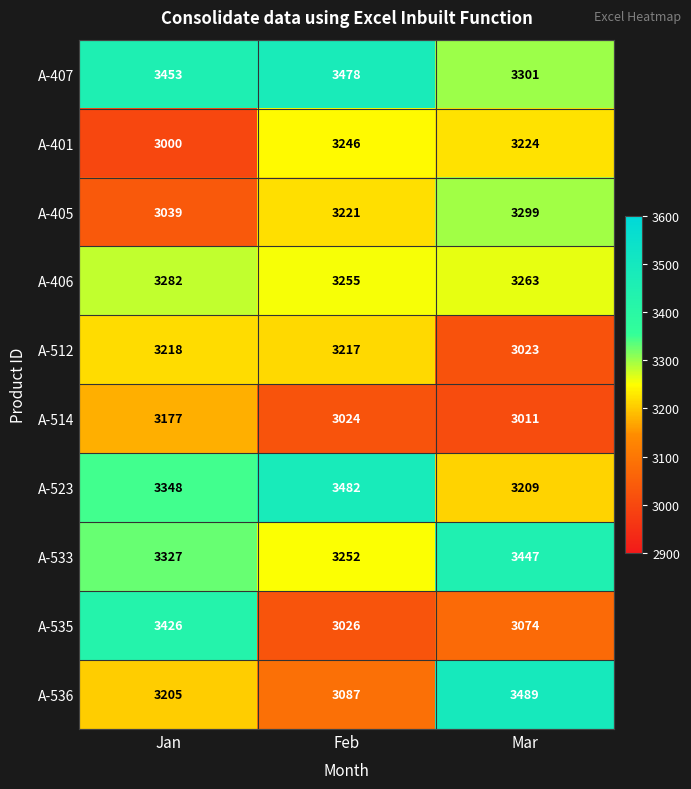

Reading left to right, transcribe all the data shown in this chart.

A-407: 3453	3478	3301
A-401: 3000	3246	3224
A-405: 3039	3221	3299
A-406: 3282	3255	3263
A-512: 3218	3217	3023
A-514: 3177	3024	3011
A-523: 3348	3482	3209
A-533: 3327	3252	3447
A-535: 3426	3026	3074
A-536: 3205	3087	3489